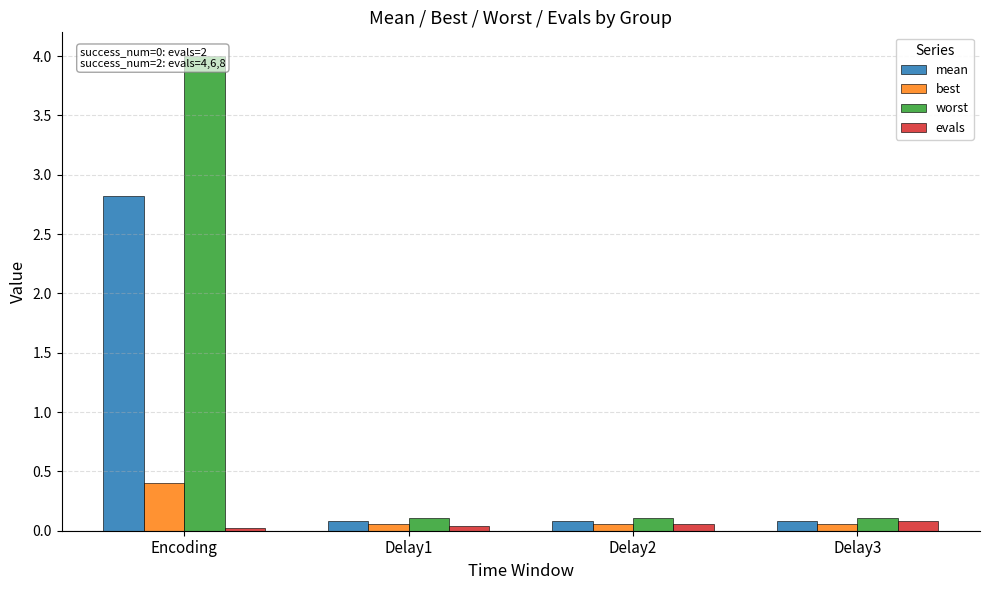

What is the difference between the maximum and second lowest values in the best series?

0.3